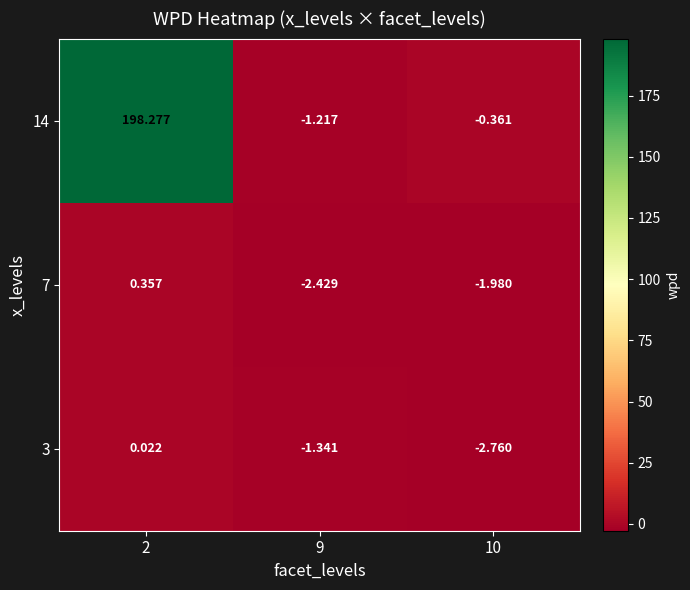

How many categories are shown in the chart?

3